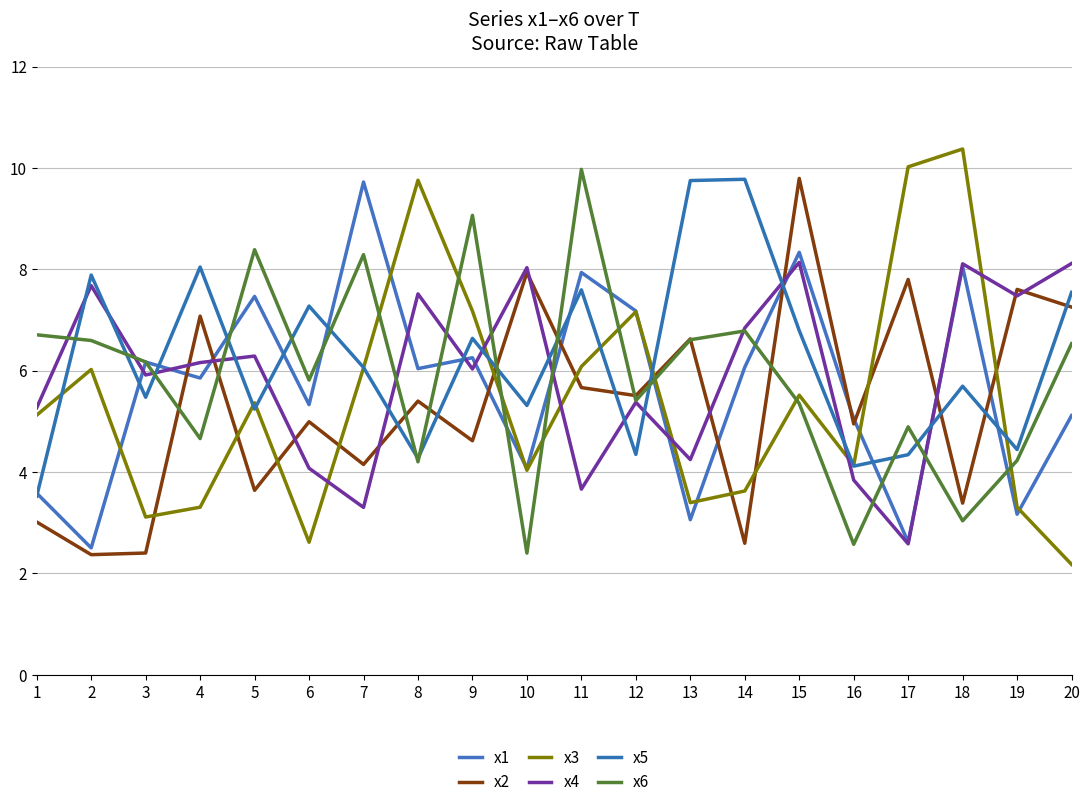

At which label is x1 closest to 6?

8